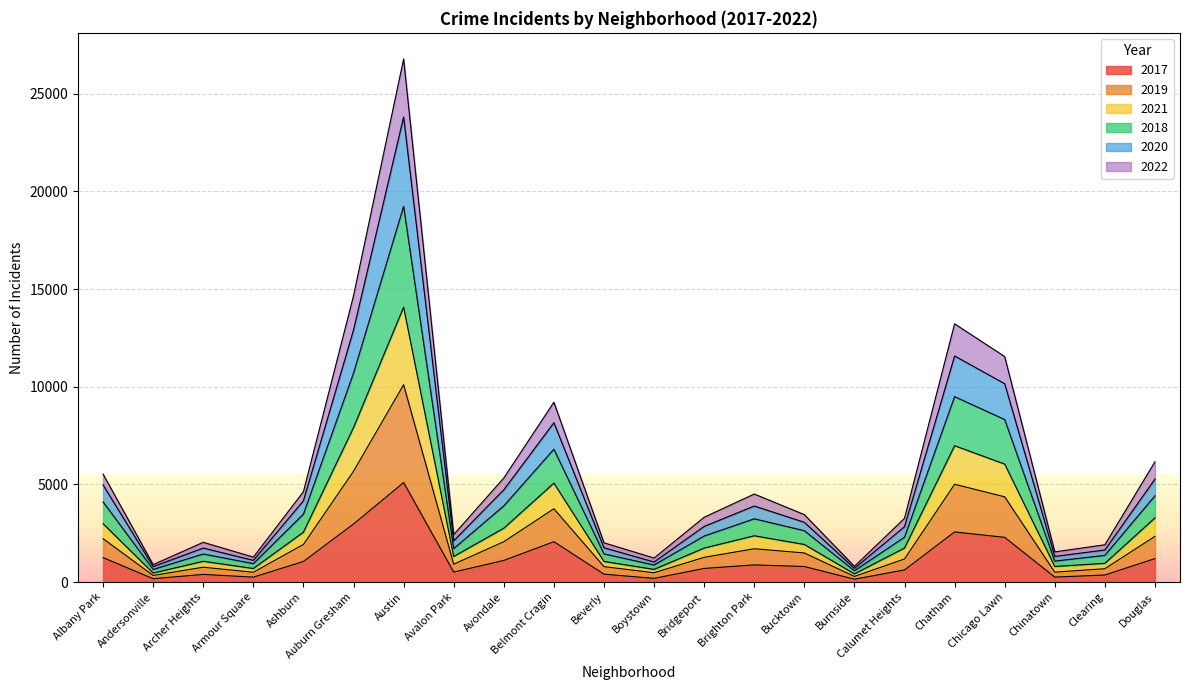

At which category is the sum across all series the highest?

Austin